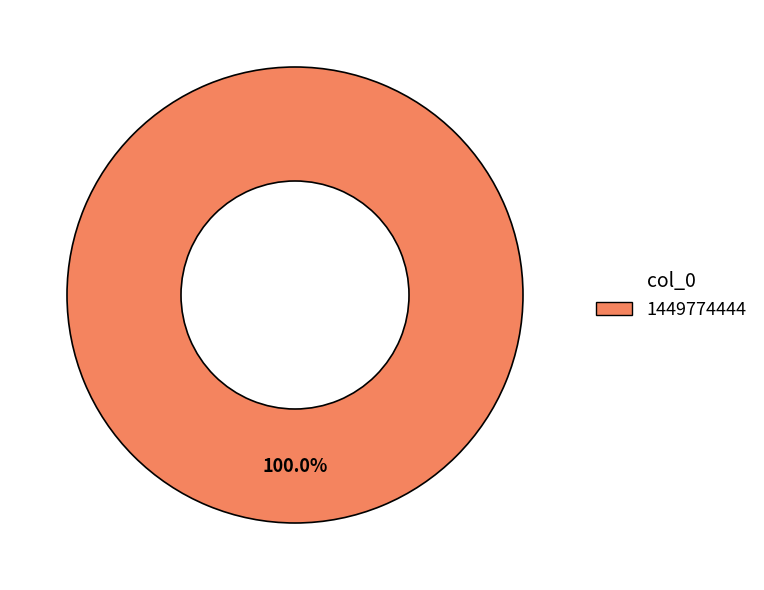

Does 1449774444 represent more than half of the total?

Yes